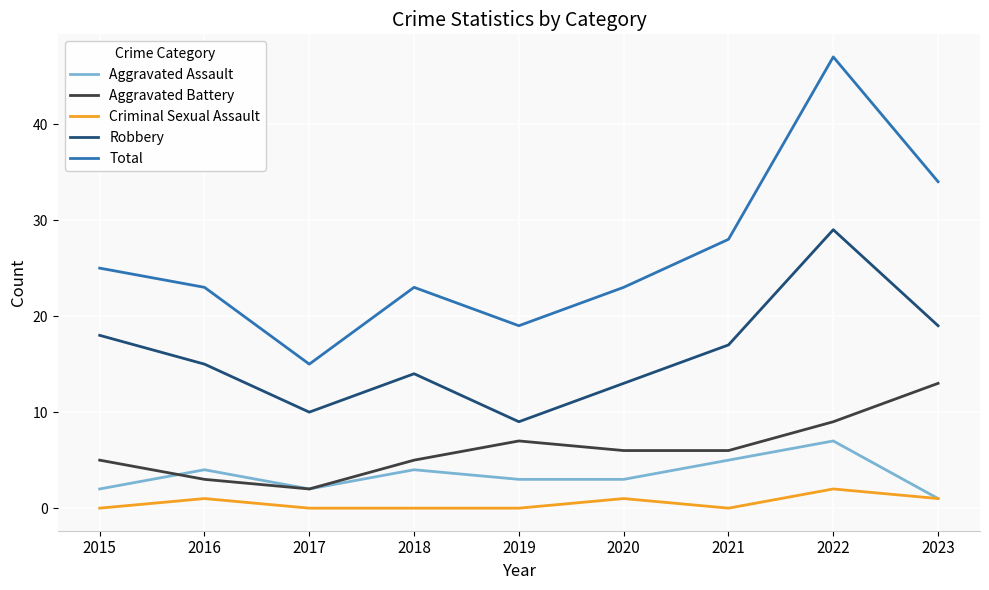

What is the maximum value shown in the chart?

47